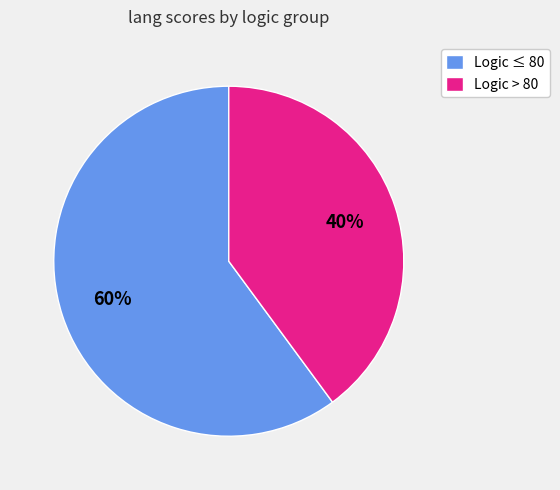

What percentage is the Logic > 80 slice, to the nearest percent?

40%